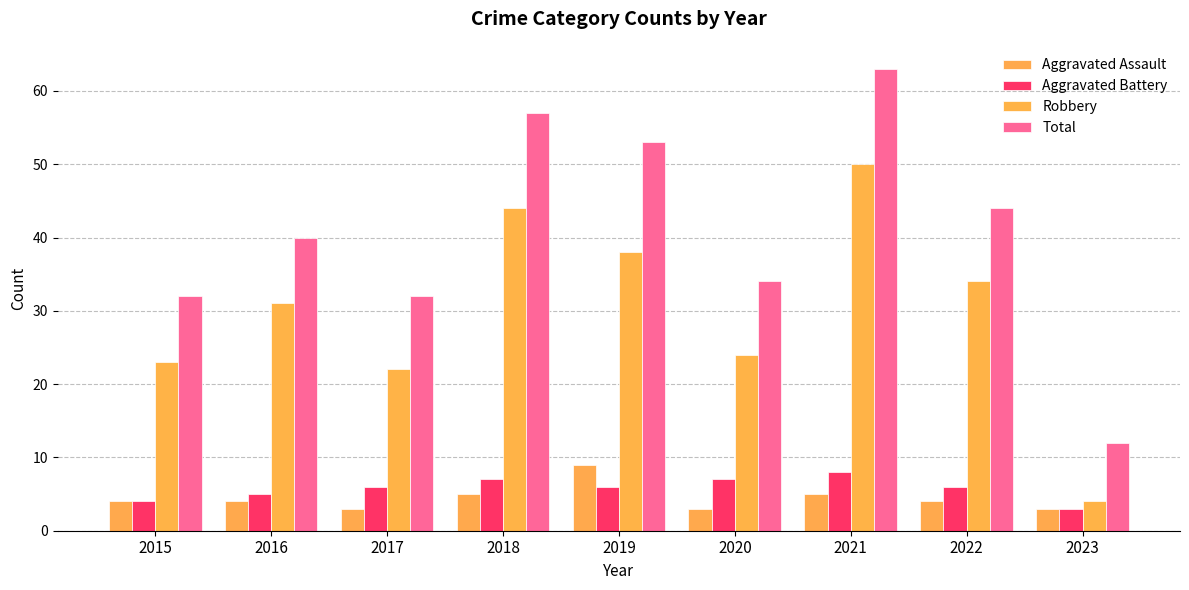

Which series has the largest total across all categories?

Total